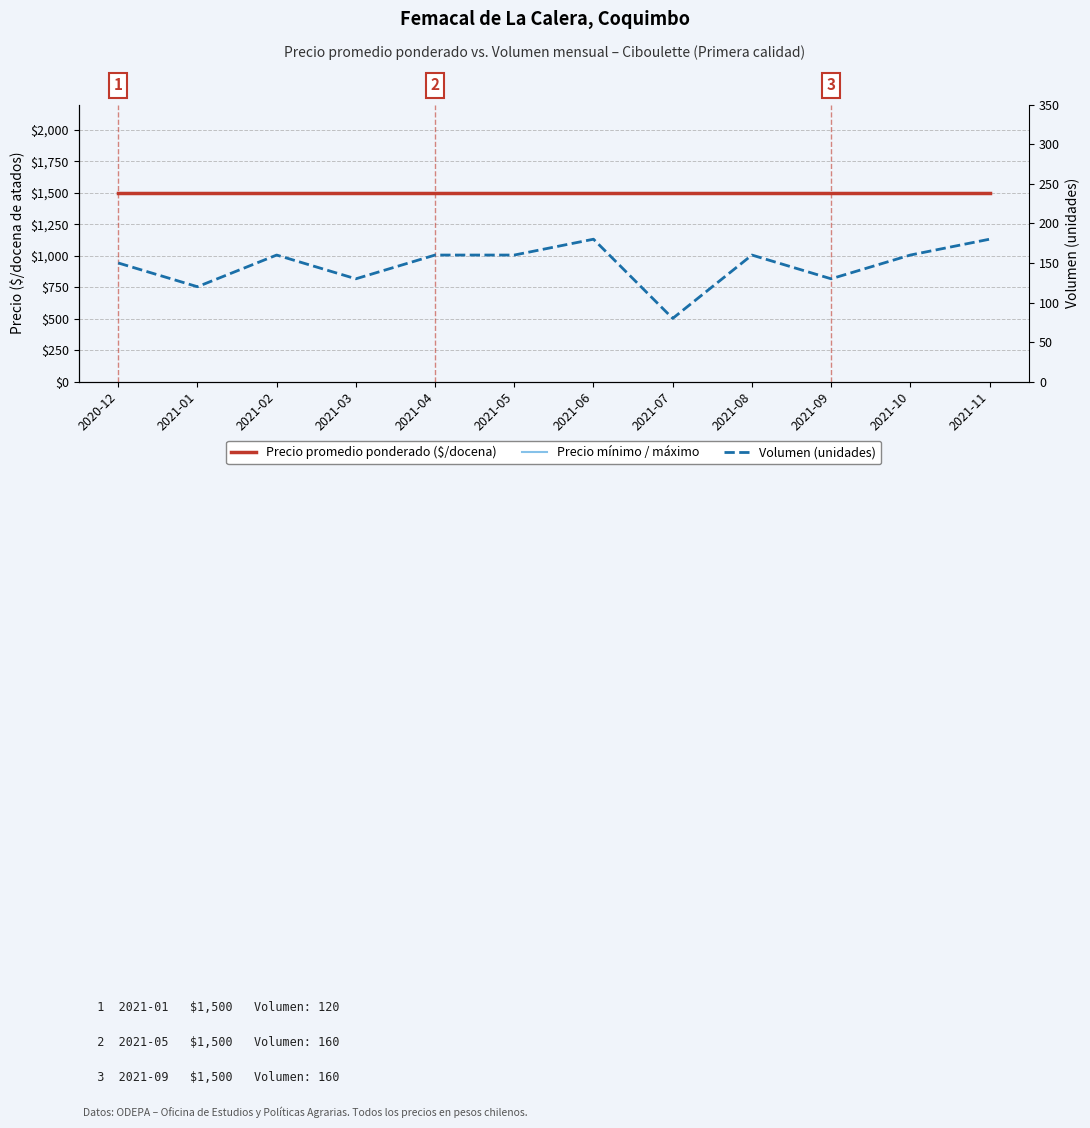

Is it true that Precio mínimo / máximo equals 1007 at 2021-01?

False